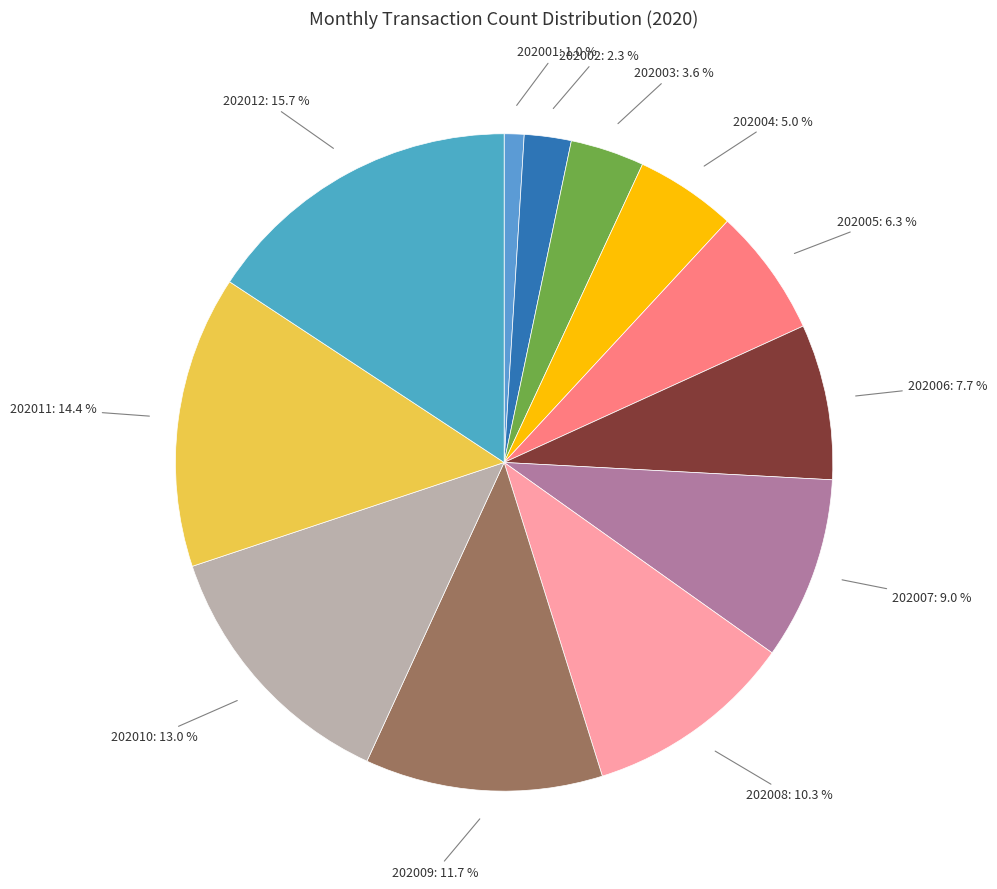

How many slices are in this pie chart?

12